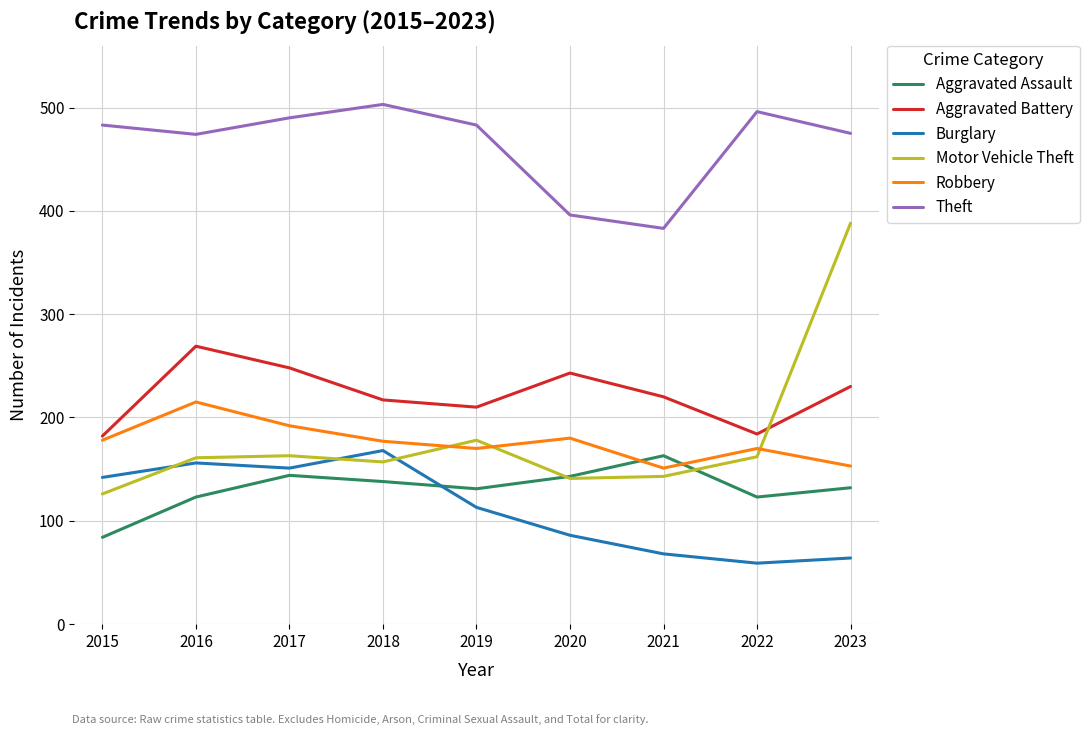

What is the sum of all Aggravated Battery values?

2003